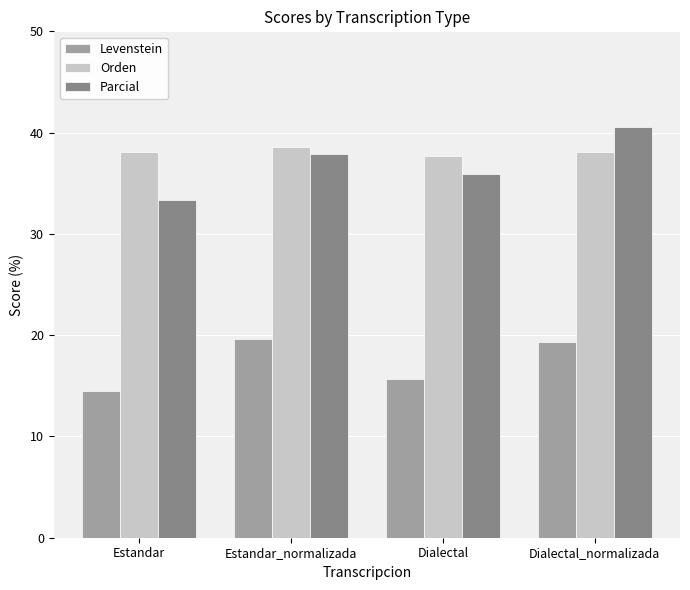

List the series in order of their peak value, lowest first.

Levenstein, Orden, Parcial